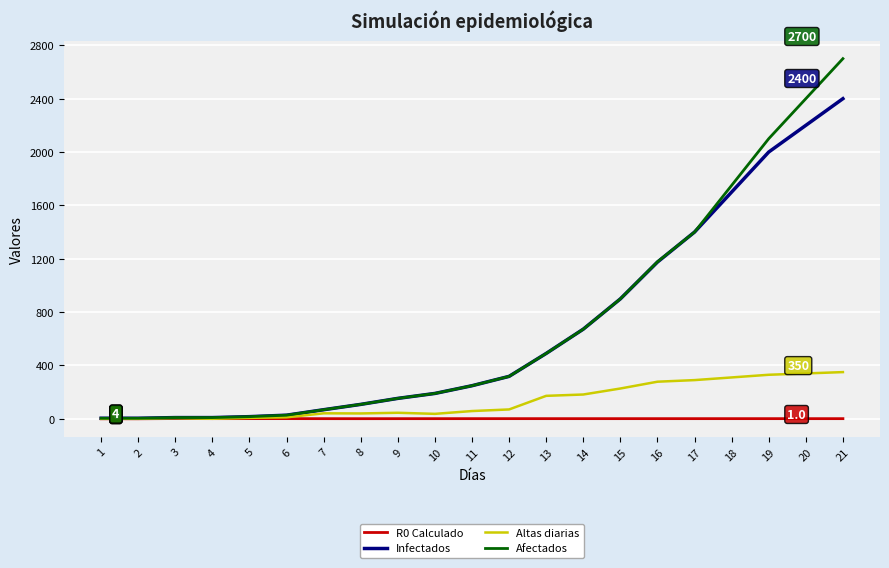

List the series in order of their peak value, highest first.

Afectados, Infectados, Altas diarias, R0 Calculado